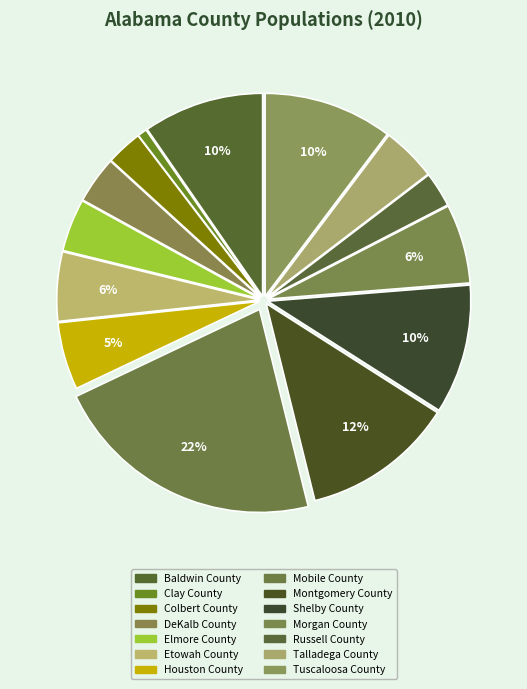

Is it true that Montgomery County is 12% of the pie?

True